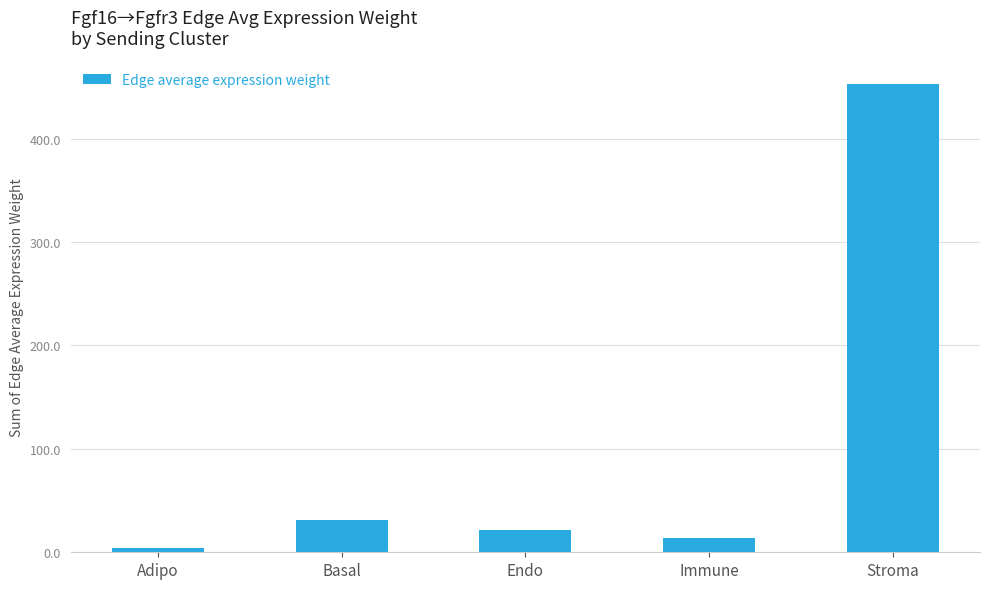

List the labels in order of value, smallest first.

Adipo, Immune, Endo, Basal, Stroma